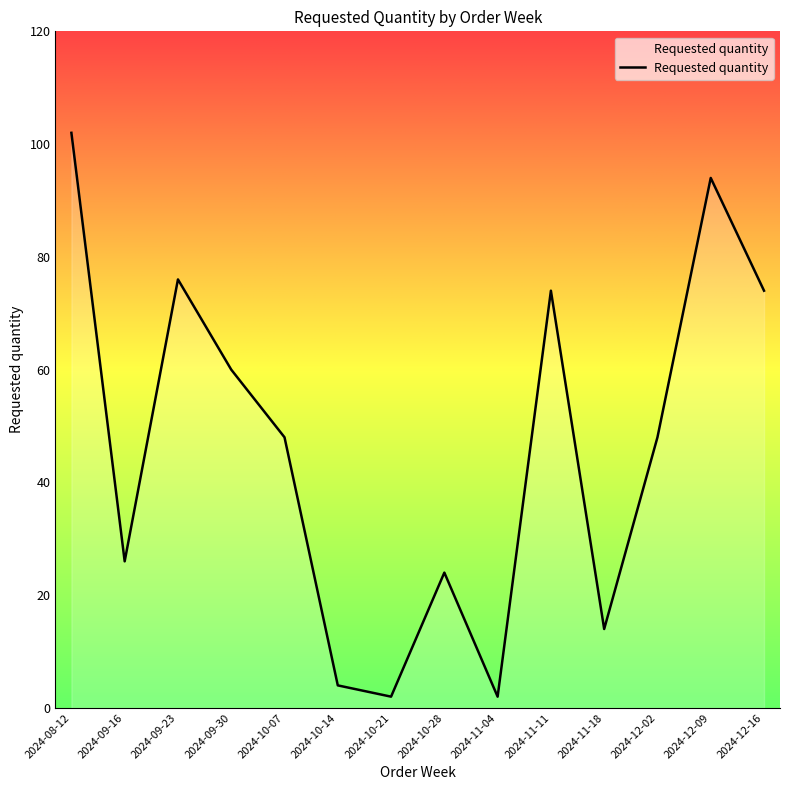

What is the difference between the values at 2024-10-07 and 2024-09-30?

12